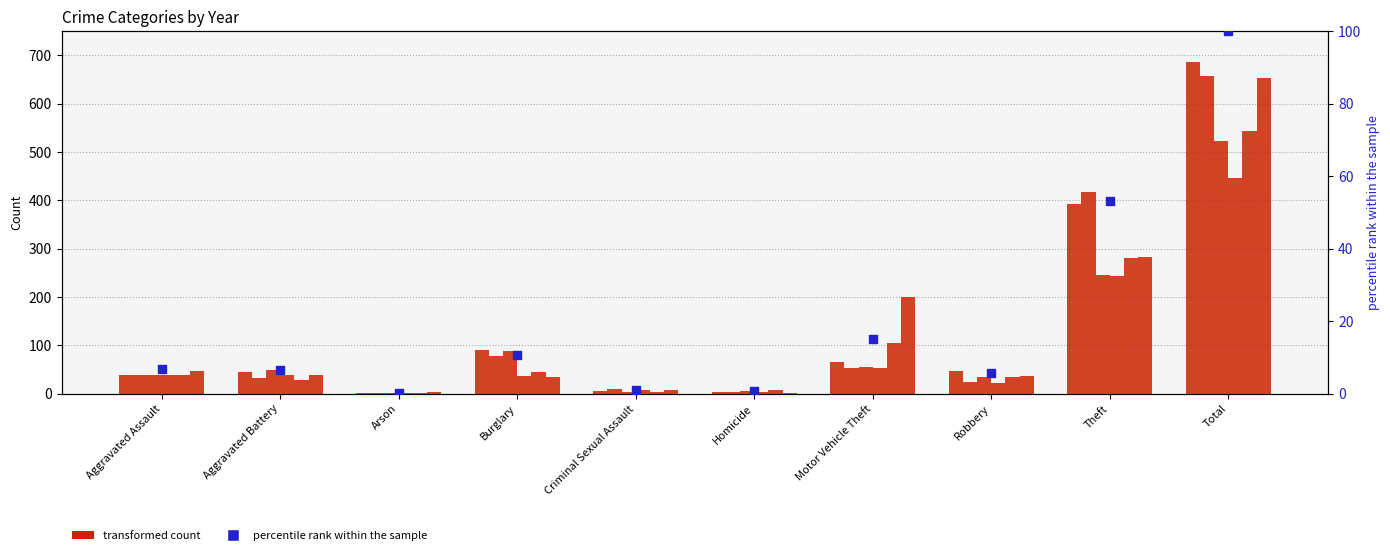

Between Aggravated Assault and Aggravated Battery, which is larger?

Aggravated Assault